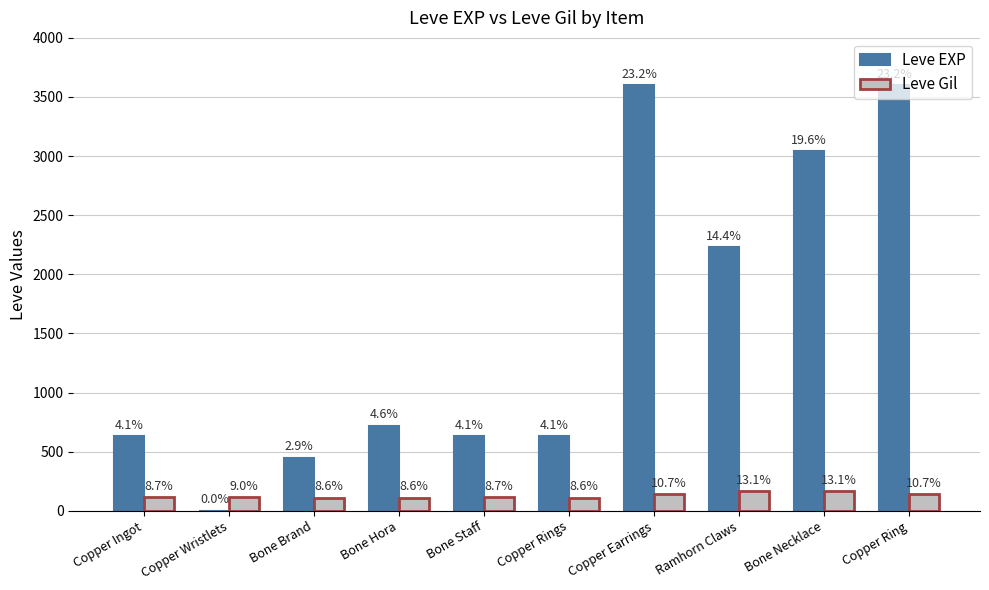

Which series has the largest range (max minus min)?

Leve EXP